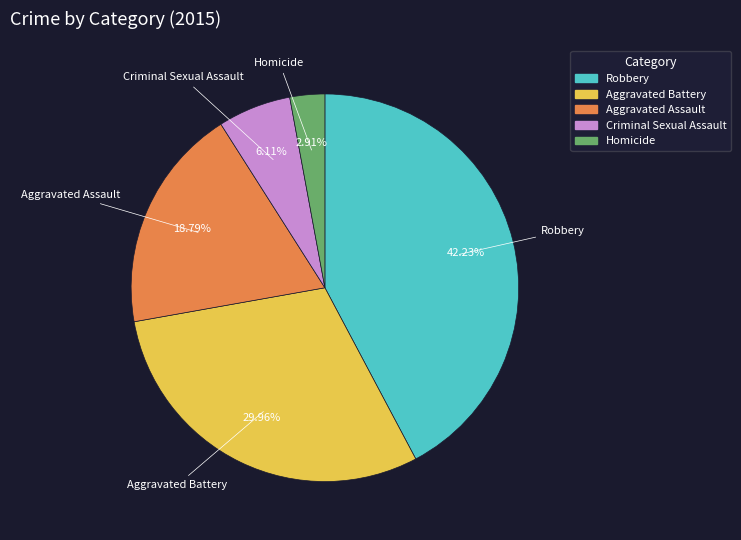

Count the number of slices in the pie.

5